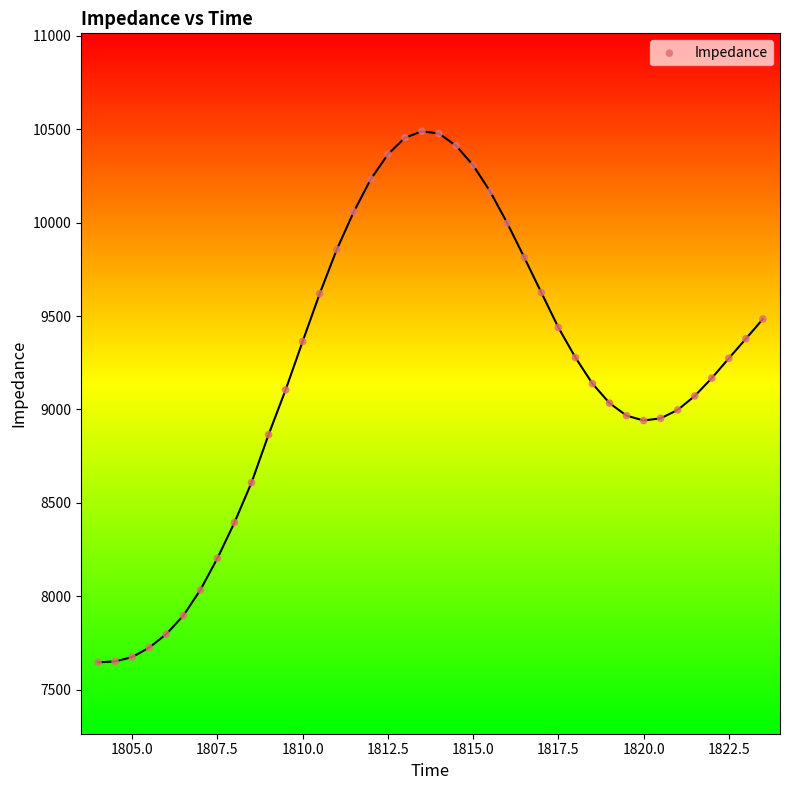

What is the range of Y values (max minus min)?

2843.1